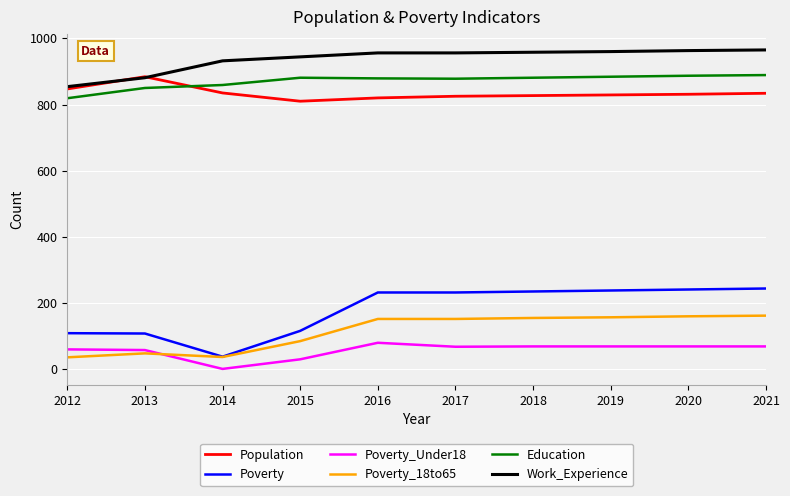

How many distinct data groups are displayed?

6